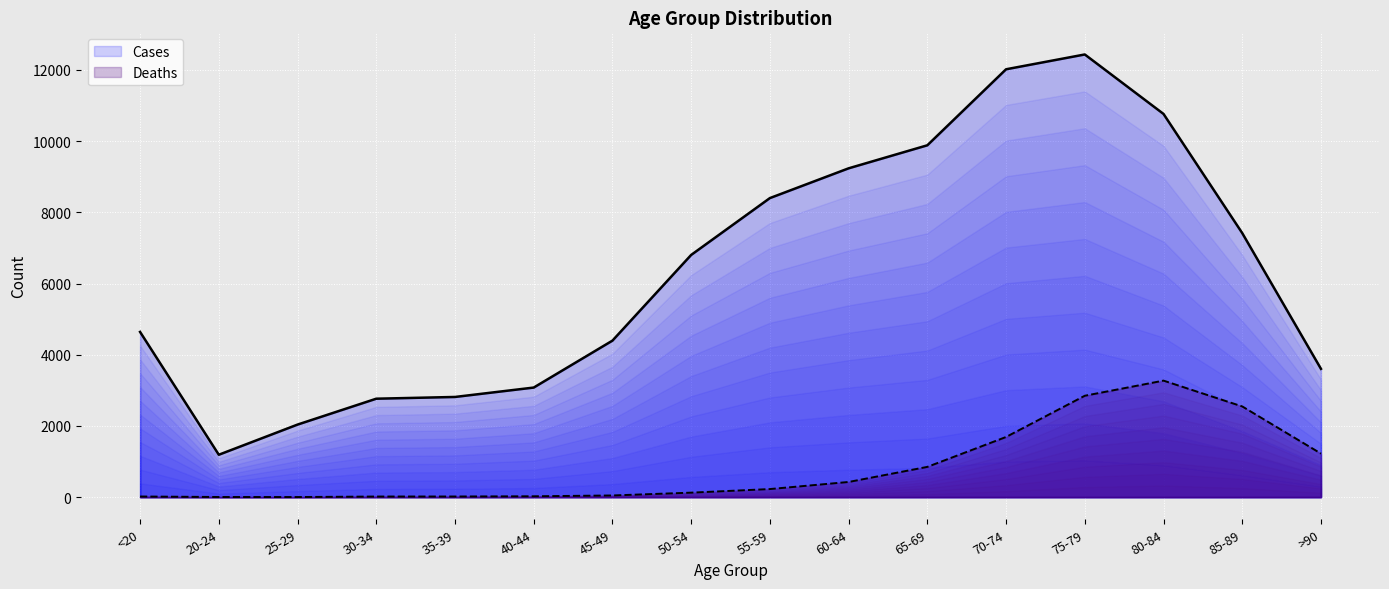

In Cases, how many points are lower than both neighbors (excluding endpoints)?

1